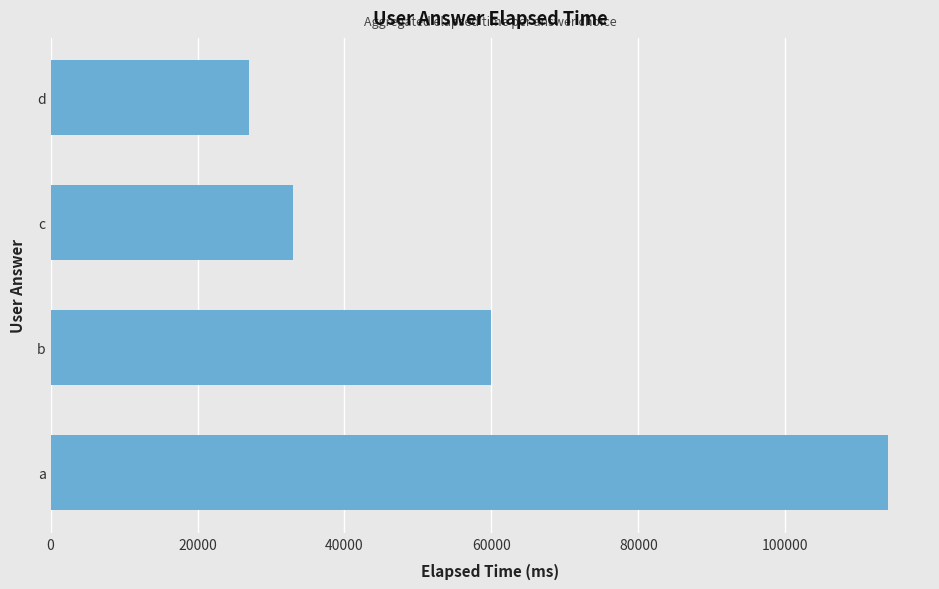

Between c and b, which is larger?

b